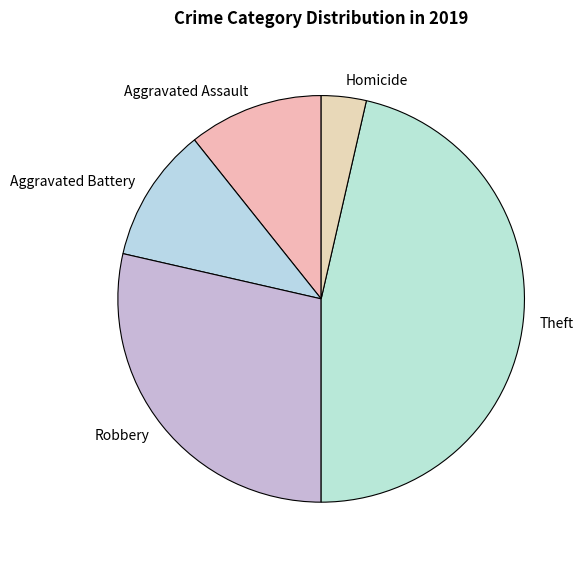

How many slices are in this pie chart?

5